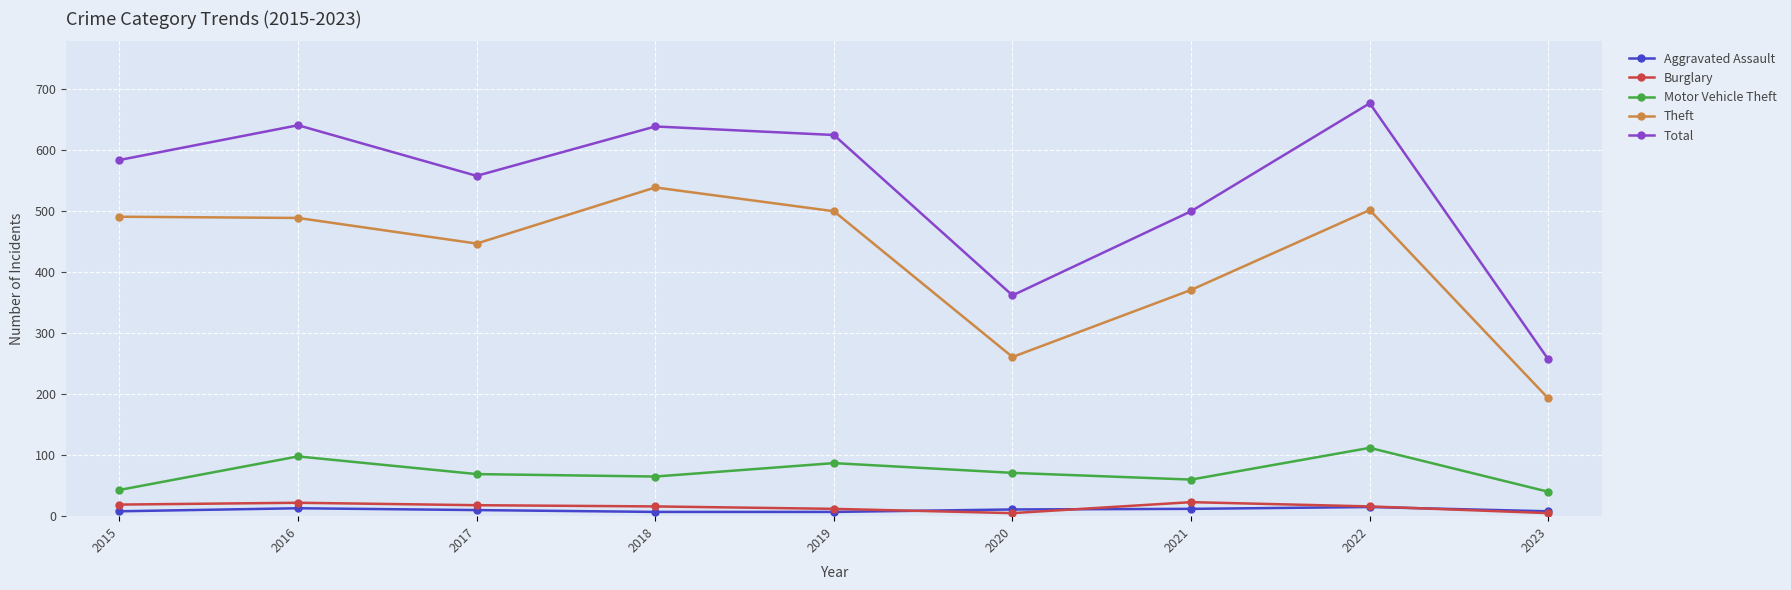

What is the difference between the Total values at 2018 and 2023?

382